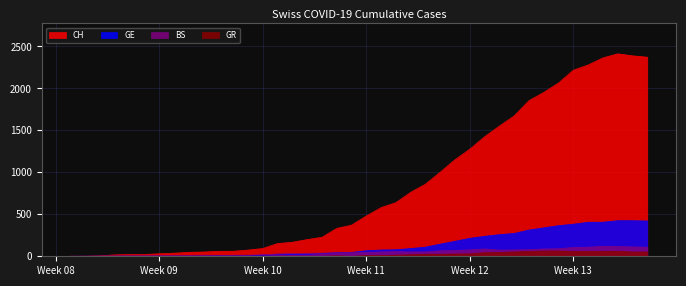

What is the highest value of the GE series?

424